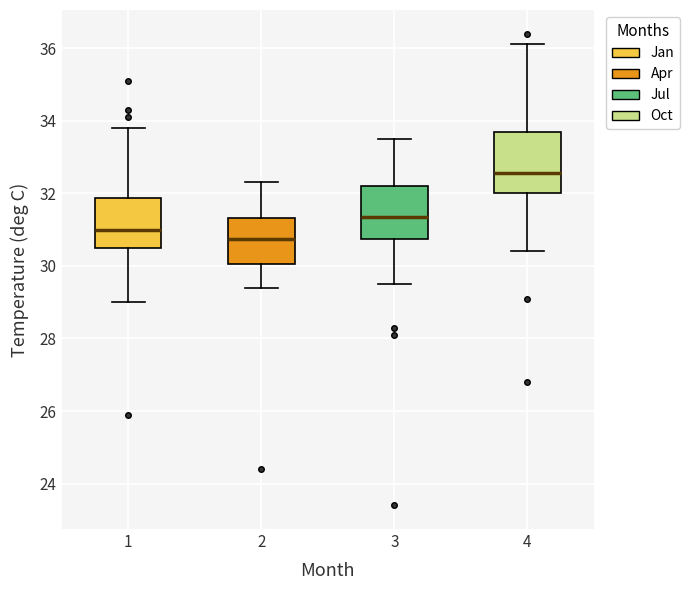

Which box's median line is the lowest?

2